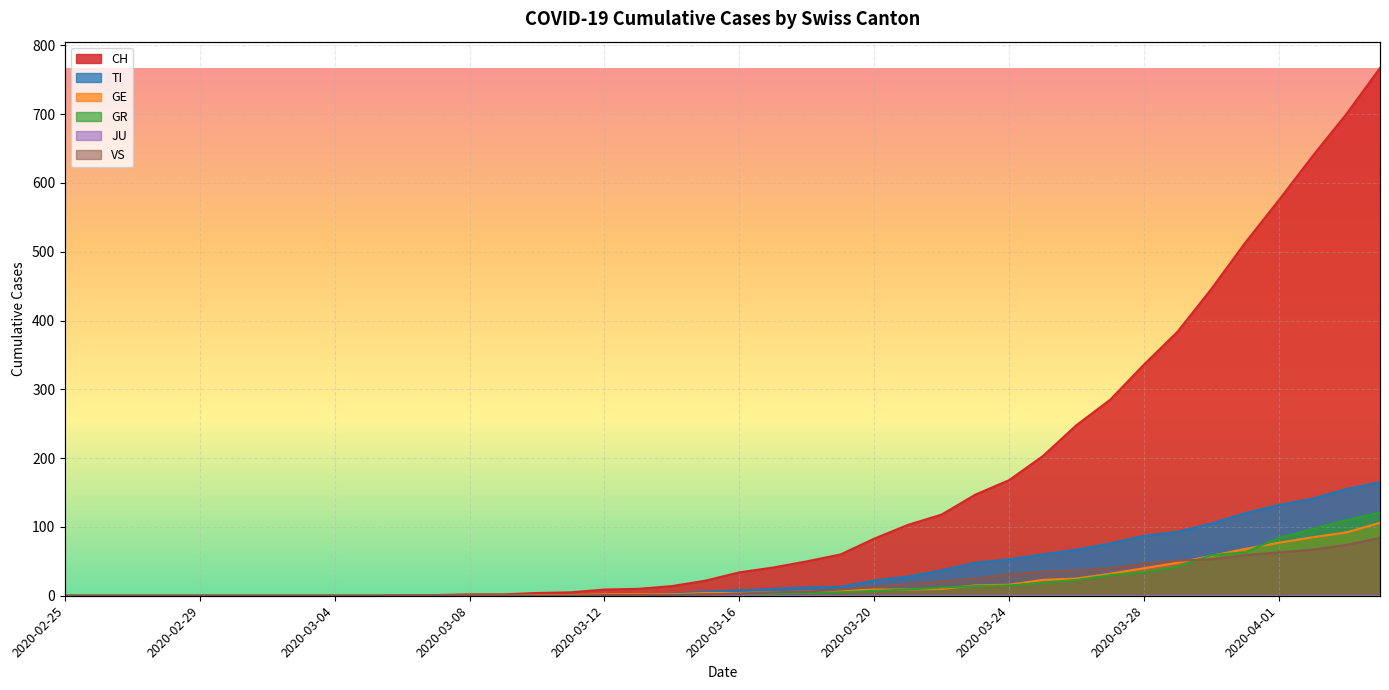

Which series has the widest spread of values?

CH